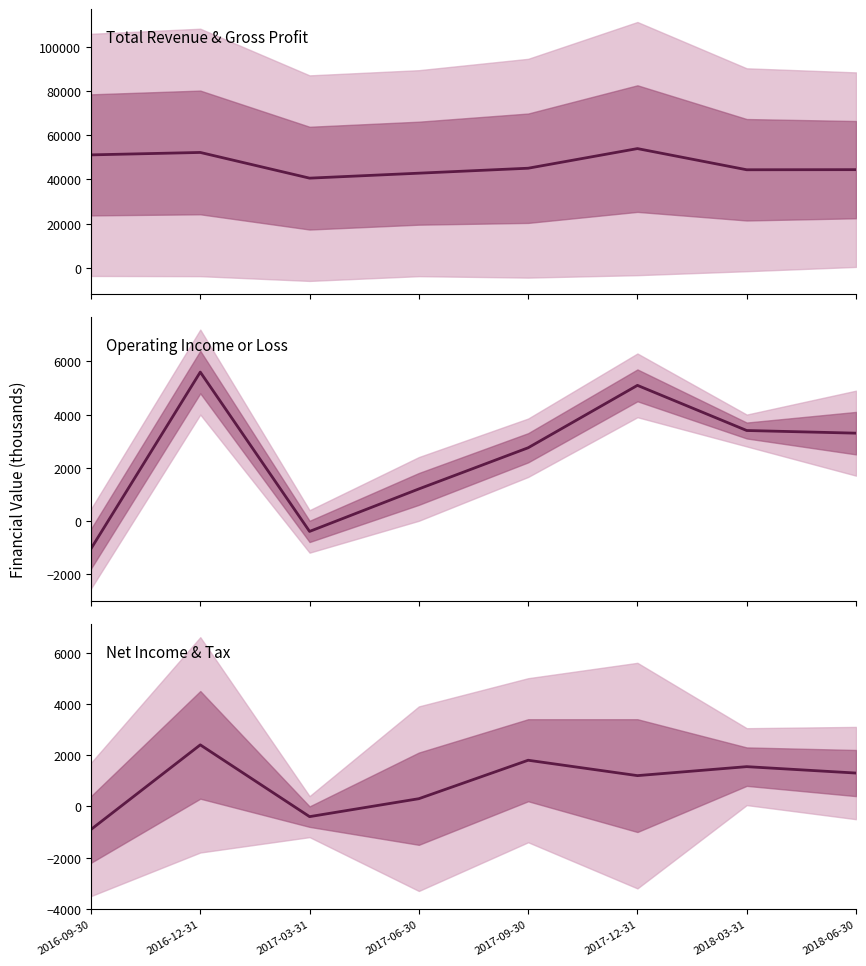

Reading left to right, extract all data points from this chart.

Total Revenue & Gross Profit: 51150	52250	40600	42850	45100	54000	44400	44450
Operating Income or Loss: -1050	5600	-400	1200	2750	5100	3400	3300
Net Income & Tax: -900	2400	-400	300	1800	1200	1550	1300